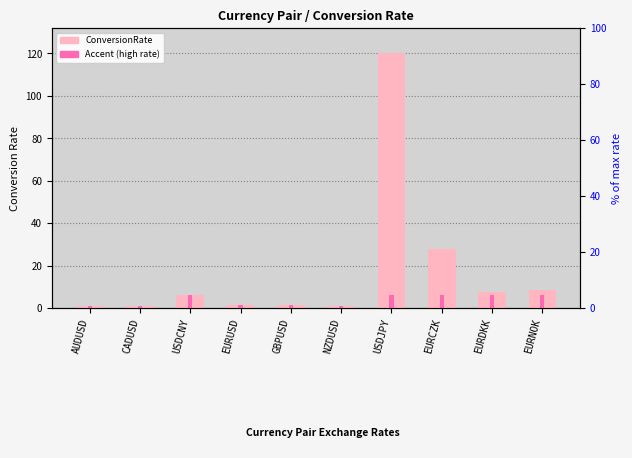

How many bars are there in total?

10